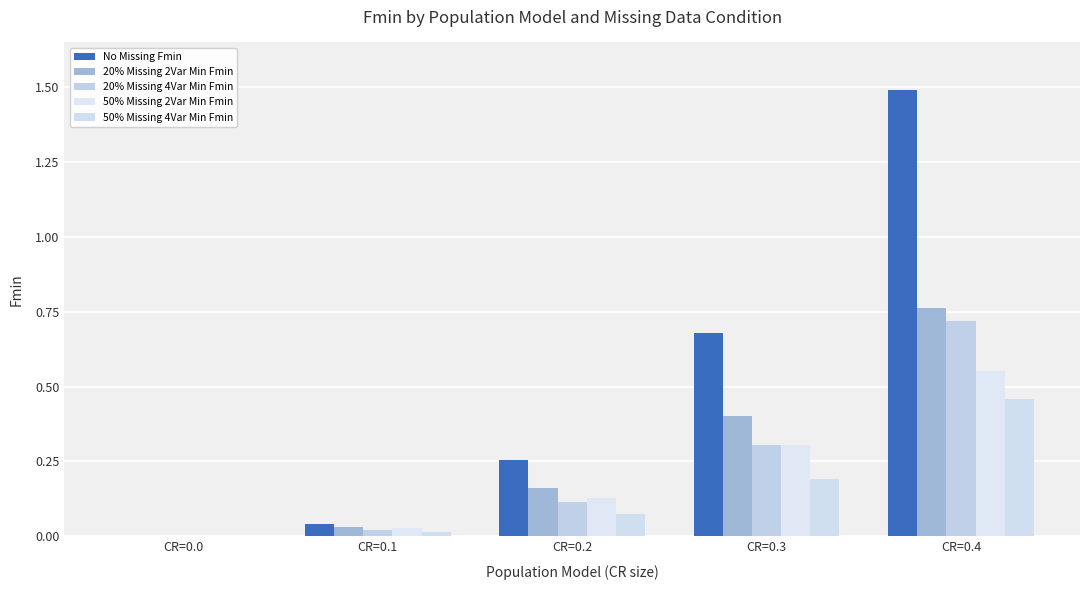

Which series has the widest spread of values?

No Missing Fmin